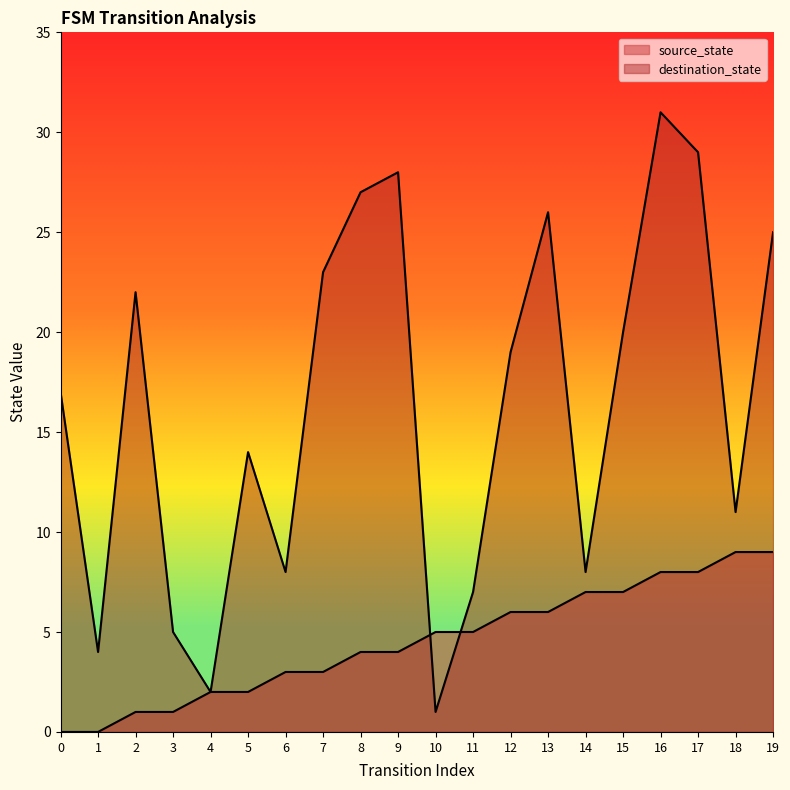

At which label does source_state first exceed 5?

12